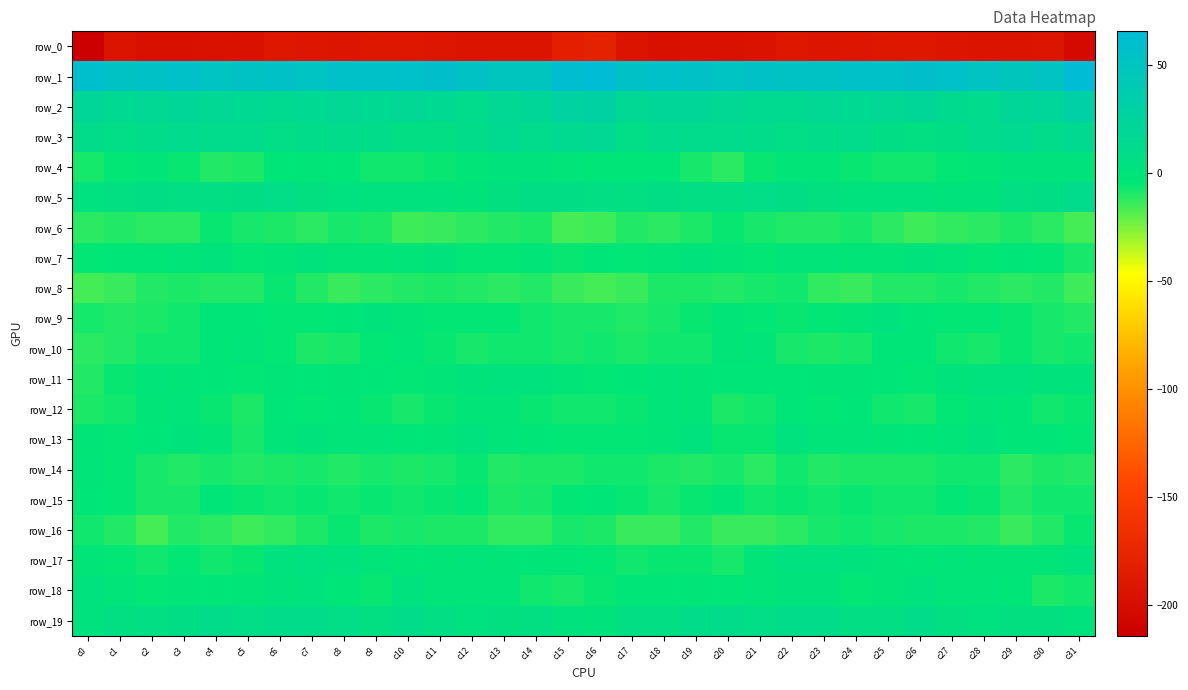

Reading right to left, transcribe all the data shown in this chart.

row_0: c31=-203.4	c30=-192.4	c29=-193.3	c28=-193.3	c27=-191.9	c26=-190.1	c25=-188.5	c24=-190.8	c23=-192.3	c22=-189.0	c21=-194.4	c20=-196.4	c19=-196.1	c18=-197.6	c17=-193.2	c16=-178.5	c15=-181.9	c14=-192.9	c13=-193.3	c12=-193.2	c11=-191.1	c10=-189.3	c9=-189.1	c8=-192.0	c7=-190.6	c6=-190.1	c5=-196.5	c4=-195.6	c3=-197.1	c2=-197.2	c1=-192.9	c0=-214.3
row_1: c31=65.7	c30=52.5	c29=49.1	c28=51.9	c27=57.5	c26=58.5	c25=56.9	c24=56.5	c23=53.9	c22=53.7	c21=55.7	c20=53.0	c19=55.6	c18=56.8	c17=55.1	c16=65.2	c15=61.9	c14=50.4	c13=49.4	c12=53.9	c11=58.8	c10=57.8	c9=56.4	c8=56.1	c7=53.3	c6=54.9	c5=54.5	c4=53.4	c3=56.7	c2=55.2	c1=54.7	c0=59.3
row_2: c31=30.5	c30=21.5	c29=19.6	c28=13.1	c27=13.5	c26=19.0	c25=16.6	c24=16.1	c23=17.1	c22=14.8	c21=15.1	c20=17.0	c19=20.4	c18=19.4	c17=17.0	c16=28.6	c15=27.7	c14=20.8	c13=17.5	c12=11.5	c11=16.4	c10=18.4	c9=15.5	c8=17.3	c7=16.4	c6=14.5	c5=15.5	c4=18.3	c3=20.8	c2=17.8	c1=16.2	c0=20.8
row_3: c31=14.8	c30=11.0	c29=15.1	c28=12.2	c27=6.9	c26=5.4	c25=7.8	c24=10.5	c23=9.5	c22=8.4	c21=10.2	c20=11.8	c19=11.8	c18=12.3	c17=8.8	c16=16.9	c15=15.4	c14=11.9	c13=15.4	c12=9.7	c11=6.3	c10=5.6	c9=9.3	c8=10.5	c7=9.2	c6=8.4	c5=11.0	c4=11.5	c3=12.8	c2=10.5	c1=7.9	c0=10.1
row_4: c31=-0.5	c30=-0.3	c29=-0.1	c28=-2.2	c27=-4.9	c26=-6.7	c25=-7.3	c24=-5.4	c23=-2.7	c22=-3.2	c21=-6.4	c20=-10.9	c19=-7.6	c18=-4.1	c17=-3.3	c16=-4.2	c15=-1.5	c14=-0.1	c13=-0.7	c12=-2.8	c11=-5.9	c10=-6.6	c9=-7.1	c8=-4.1	c7=-2.4	c6=-4.1	c5=-8.7	c4=-10.8	c3=-5.6	c2=-3.2	c1=-4.8	c0=-8.0
row_5: c31=11.3	c30=7.4	c29=6.5	c28=0.1	c27=-0.3	c26=1.7	c25=1.0	c24=1.1	c23=3.6	c22=7.1	c21=8.8	c20=6.6	c19=5.9	c18=7.1	c17=5.6	c16=6.1	c15=7.7	c14=7.5	c13=4.0	c12=-0.7	c11=0.5	c10=2.1	c9=0.4	c8=2.3	c7=4.4	c6=8.7	c5=7.6	c4=6.5	c3=6.0	c2=7.4	c1=4.6	c0=3.3
row_6: c31=-16.1	c30=-11.4	c29=-8.9	c28=-11.4	c27=-12.4	c26=-15.0	c25=-11.7	c24=-7.8	c23=-10.3	c22=-10.3	c21=-8.5	c20=-5.9	c19=-9.6	c18=-11.5	c17=-10.7	c16=-14.8	c15=-15.9	c14=-9.1	c13=-10.5	c12=-11.2	c11=-13.9	c10=-14.5	c9=-9.7	c8=-8.2	c7=-11.0	c6=-9.2	c5=-7.7	c4=-6.3	c3=-11.4	c2=-10.9	c1=-10.2	c0=-11.8
row_7: c31=-7.7	c30=-4.4	c29=-3.8	c28=-5.0	c27=-2.1	c26=-0.7	c25=-3.0	c24=-2.3	c23=-1.4	c22=-1.9	c21=-4.9	c20=-2.1	c19=-0.3	c18=-2.9	c17=-4.7	c16=-4.0	c15=-6.4	c14=-3.1	c13=-4.7	c12=-4.5	c11=-0.9	c10=-1.7	c9=-2.8	c8=-2.5	c7=-0.9	c6=-2.7	c5=-4.8	c4=-0.9	c3=-1.0	c2=-4.0	c1=-4.0	c0=-4.9
row_8: c31=-14.8	c30=-10.6	c29=-11.3	c28=-10.7	c27=-8.6	c26=-10.7	c25=-10.2	c24=-13.1	c23=-12.9	c22=-7.1	c21=-8.6	c20=-10.2	c19=-9.7	c18=-9.1	c17=-13.4	c16=-16.2	c15=-13.7	c14=-10.6	c13=-11.5	c12=-10.0	c11=-9.3	c10=-10.2	c9=-11.0	c8=-14.0	c7=-10.7	c6=-6.3	c5=-10.1	c4=-9.8	c3=-9.4	c2=-10.4	c1=-13.9	c0=-16.0
row_9: c31=-9.9	c30=-7.9	c29=-5.5	c28=-5.0	c27=-4.5	c26=-4.1	c25=0.1	c24=-2.3	c23=-4.9	c22=-5.5	c21=-4.9	c20=-3.1	c19=-6.2	c18=-8.5	c17=-10.7	c16=-7.6	c15=-8.3	c14=-6.8	c13=-5.2	c12=-4.9	c11=-4.8	c10=-2.4	c9=-0.0	c8=-3.3	c7=-5.3	c6=-5.3	c5=-4.2	c4=-3.6	c3=-7.4	c2=-9.4	c1=-10.2	c0=-7.9
row_10: c31=-6.6	c30=-7.7	c29=-6.3	c28=-8.3	c27=-7.4	c26=-4.0	c25=-3.7	c24=-7.9	c23=-9.3	c22=-7.8	c21=-1.9	c20=-2.2	c19=-6.7	c18=-6.8	c17=-9.5	c16=-6.9	c15=-8.1	c14=-6.9	c13=-6.8	c12=-8.5	c11=-6.5	c10=-3.5	c9=-4.9	c8=-8.6	c7=-9.6	c6=-5.3	c5=-1.3	c4=-4.0	c3=-6.8	c2=-7.2	c1=-10.7	c0=-11.3
row_11: c31=-1.0	c30=-0.5	c29=1.5	c28=0.4	c27=-0.9	c26=-4.9	c25=-4.3	c24=-2.5	c23=-3.0	c22=-3.3	c21=-3.4	c20=-4.2	c19=-2.6	c18=-1.7	c17=-3.2	c16=-5.1	c15=-2.6	c14=0.4	c13=1.4	c12=0.0	c11=-2.3	c10=-5.1	c9=-3.5	c8=-2.2	c7=-3.7	c6=-2.9	c5=-4.4	c4=-3.5	c3=-2.2	c2=-1.4	c1=-5.4	c0=-10.0
row_12: c31=-6.3	c30=-6.8	c29=-4.0	c28=-1.9	c27=-4.5	c26=-8.1	c25=-7.3	c24=-4.0	c23=-4.5	c22=-3.4	c21=-6.7	c20=-8.7	c19=-2.1	c18=-1.2	c17=-5.6	c16=-7.0	c15=-6.8	c14=-6.3	c13=-2.5	c12=-2.8	c11=-5.6	c10=-8.2	c9=-6.2	c8=-3.6	c7=-4.3	c6=-3.9	c5=-9.2	c4=-6.2	c3=-1.1	c2=-2.2	c1=-7.4	c0=-8.8
row_13: c31=-5.2	c30=-4.0	c29=-3.8	c28=1.2	c27=-1.6	c26=-3.5	c25=-2.6	c24=-1.0	c23=-1.5	c22=0.6	c21=-6.1	c20=-5.7	c19=0.4	c18=-2.5	c17=-4.8	c16=-4.4	c15=-4.5	c14=-4.2	c13=-2.1	c12=1.3	c11=-3.0	c10=-3.5	c9=-1.7	c8=-1.5	c7=-0.1	c6=-1.2	c5=-8.2	c4=-2.5	c3=-0.2	c2=-3.5	c1=-4.6	c0=-3.1
row_14: c31=-10.6	c30=-8.7	c29=-11.0	c28=-7.4	c27=-7.3	c26=-9.3	c25=-9.0	c24=-9.4	c23=-10.1	c22=-6.7	c21=-11.2	c20=-7.8	c19=-10.0	c18=-9.5	c17=-6.6	c16=-6.6	c15=-9.1	c14=-9.7	c13=-10.4	c12=-6.3	c11=-8.2	c10=-9.6	c9=-8.6	c8=-10.7	c7=-7.9	c6=-8.7	c5=-10.6	c4=-7.9	c3=-10.6	c2=-8.4	c1=-5.0	c0=-1.7
row_15: c31=-6.8	c30=-7.5	c29=-9.8	c28=-6.4	c27=-5.2	c26=-7.2	c25=-6.8	c24=-6.1	c23=-6.9	c22=-5.8	c21=-7.2	c20=-4.1	c19=-6.2	c18=-8.6	c17=-6.1	c16=-4.1	c15=-5.1	c14=-8.6	c13=-9.2	c12=-5.0	c11=-5.7	c10=-7.5	c9=-6.3	c8=-6.6	c7=-6.3	c6=-6.9	c5=-6.1	c4=-4.1	c3=-7.6	c2=-8.3	c1=-4.5	c0=-4.0
row_16: c31=-6.1	c30=-10.2	c29=-13.1	c28=-9.9	c27=-9.1	c26=-8.8	c25=-8.4	c24=-7.4	c23=-7.8	c22=-10.9	c21=-14.1	c20=-13.3	c19=-10.1	c18=-14.1	c17=-13.7	c16=-8.9	c15=-8.6	c14=-12.1	c13=-12.4	c12=-8.9	c11=-9.2	c10=-8.2	c9=-8.9	c8=-6.3	c7=-9.4	c6=-12.1	c5=-14.6	c4=-11.7	c3=-10.7	c2=-15.8	c1=-10.5	c0=-7.6
row_17: c31=0.9	c30=-2.9	c29=-2.5	c28=-2.3	c27=-1.9	c26=-3.4	c25=-2.8	c24=0.7	c23=2.9	c22=2.9	c21=-3.1	c20=-7.8	c19=-6.0	c18=-5.5	c17=-7.1	c16=-5.1	c15=-3.4	c14=-3.5	c13=-2.6	c12=-2.0	c11=-2.5	c10=-3.4	c9=-1.8	c8=1.8	c7=3.3	c6=1.5	c5=-5.8	c4=-7.5	c3=-4.8	c2=-7.1	c1=-5.1	c0=-2.6
row_18: c31=-6.6	c30=-8.7	c29=-3.3	c28=-1.2	c27=-2.0	c26=0.7	c25=-2.9	c24=-5.3	c23=-0.2	c22=-0.3	c21=-1.3	c20=-3.5	c19=-2.7	c18=-3.9	c17=-3.5	c16=-5.6	c15=-7.6	c14=-7.4	c13=-1.8	c12=-1.5	c11=-1.5	c10=0.8	c9=-5.4	c8=-3.3	c7=0.3	c6=-0.6	c5=-2.3	c4=-3.7	c3=-2.4	c2=-4.5	c1=-1.8	c0=0.5
row_19: c31=0.7	c30=4.4	c29=4.1	c28=2.9	c27=4.0	c26=9.2	c25=6.0	c24=6.4	c23=9.3	c22=9.5	c21=8.6	c20=10.5	c19=9.3	c18=6.0	c17=5.9	c16=-0.0	c15=0.8	c14=4.9	c13=3.6	c12=2.5	c11=6.1	c10=9.3	c9=4.7	c8=8.2	c7=9.1	c6=9.5	c5=8.7	c4=11.0	c3=7.5	c2=6.2	c1=5.5	c0=1.7